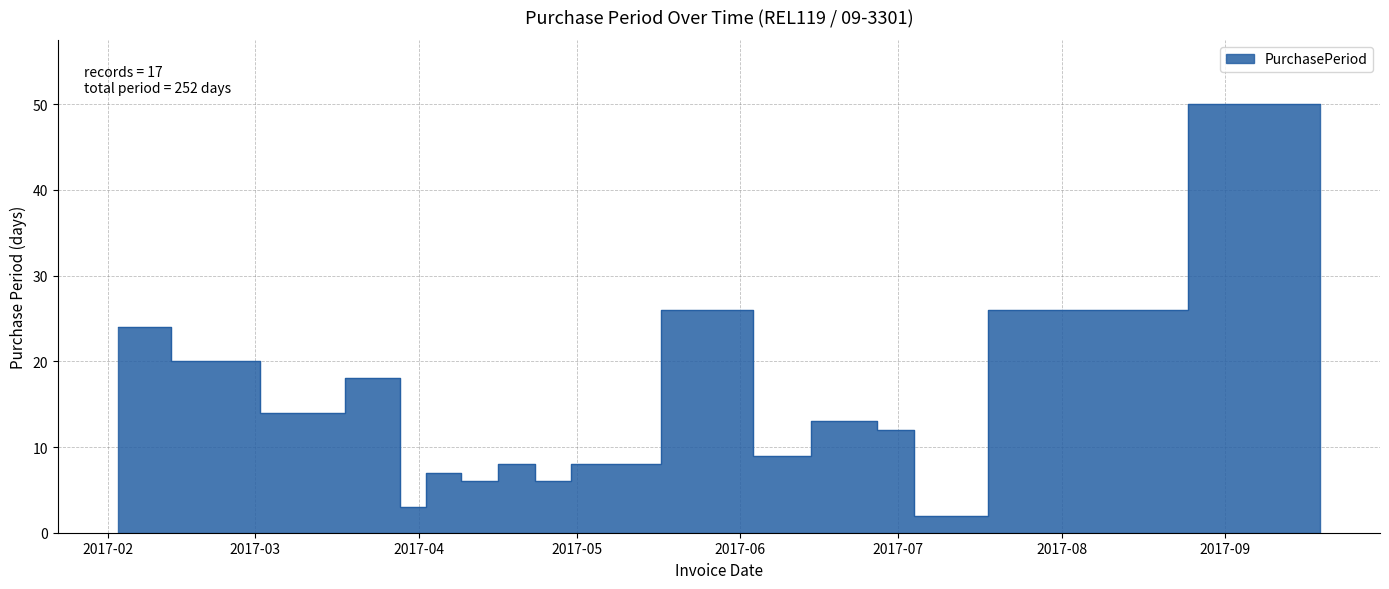

What is the sum of all values?

252